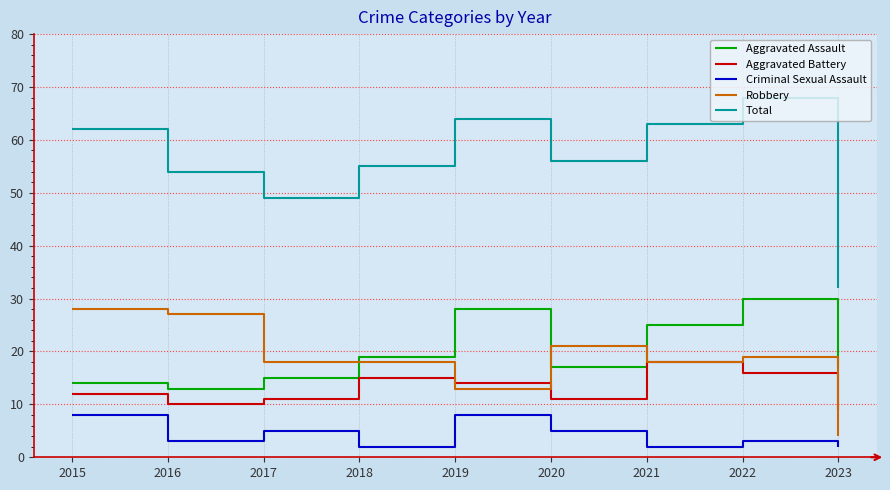

What is the smallest value displayed?

2